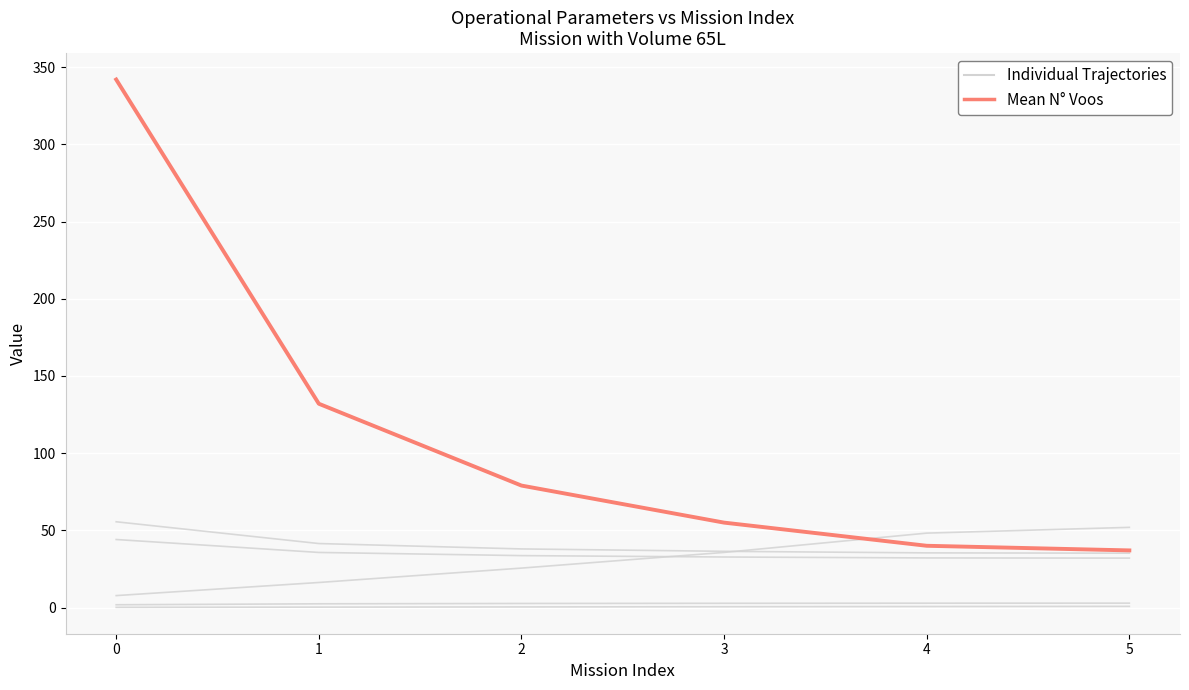

True or false: Individual Trajectories and Mean (N° Voos) cross at least once.

False